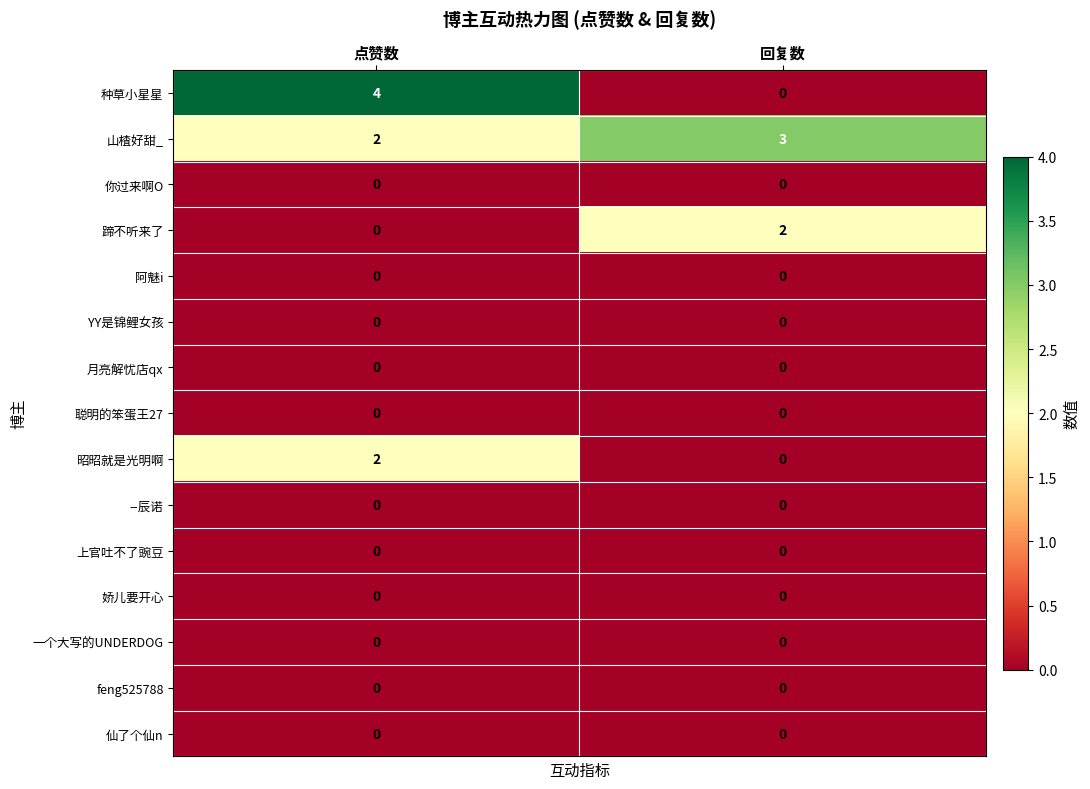

Which series has the largest total across all categories?

山楂好甜_